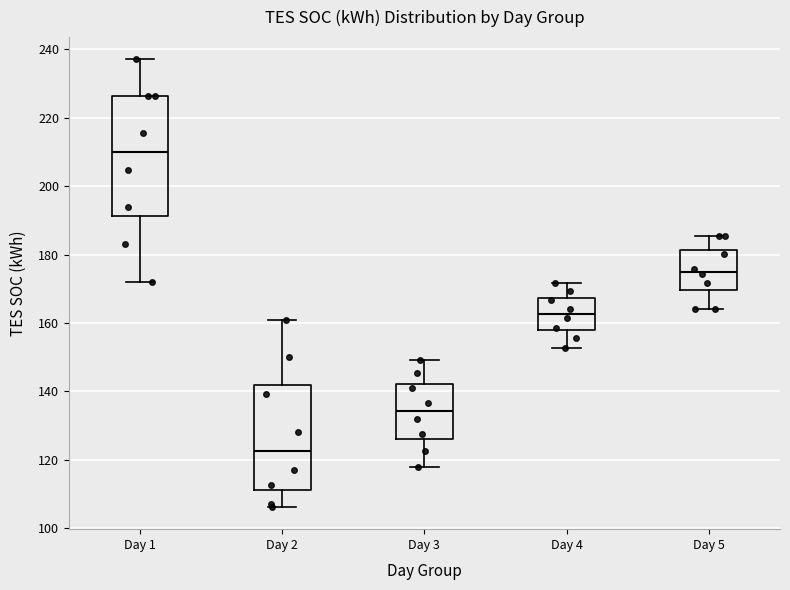

Reading left to right, read every box against the y-axis: the position of its median line, the range the box covers, and the ends of its whiskers. The values are not printed on the chart, so give them approximately, as read against the axis.

Day 1: median 210, box 192 to 226, whiskers 172 to 238
Day 2: median 122, box 112 to 142, whiskers 106 to 160
Day 3: median 134, box 126 to 142, whiskers 118 to 150
Day 4: median 162, box 158 to 168, whiskers 152 to 172
Day 5: median 176, box 170 to 182, whiskers 164 to 186